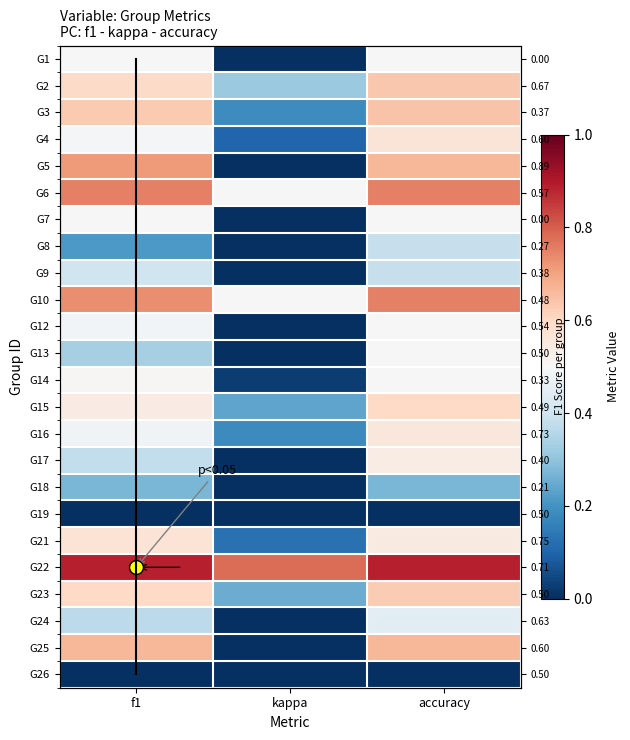

Which series has the widest spread of values?

5